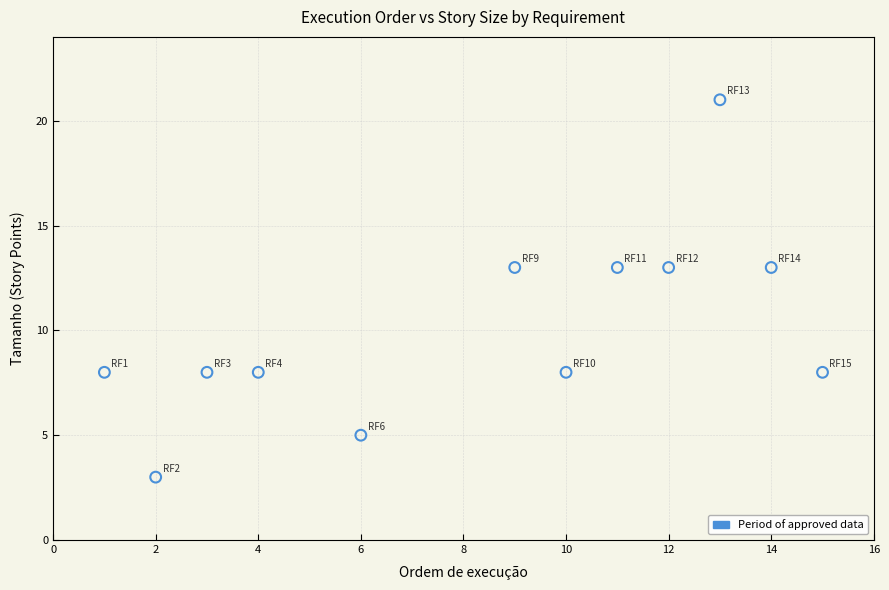

What is the range of Y values (max minus min)?

18